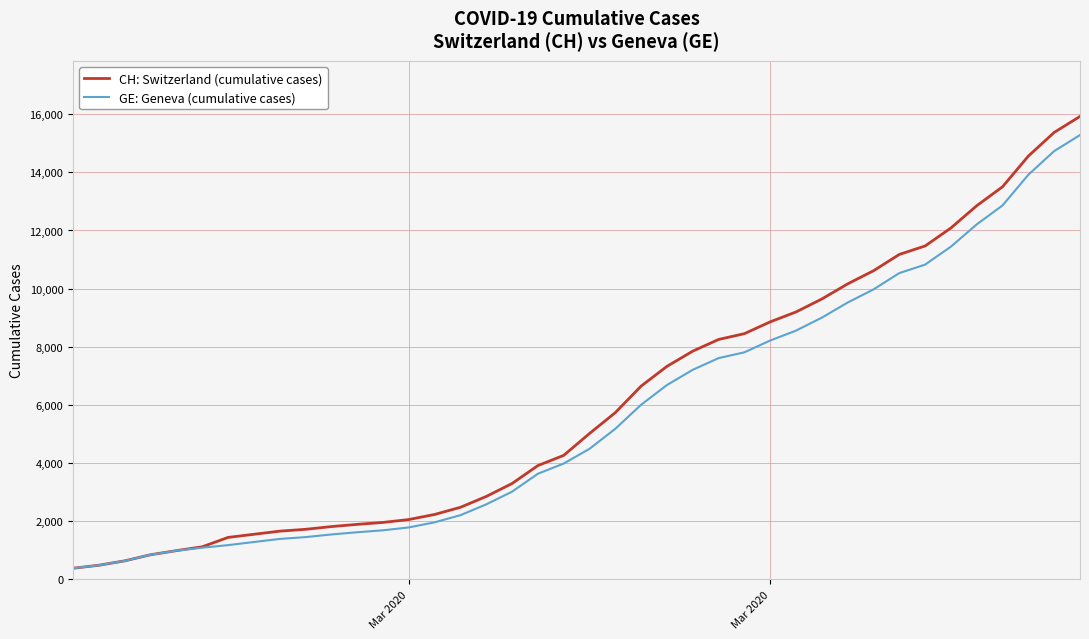

Rank the series by their average value, from lowest to highest.

GE: Geneva (cumulative cases), CH: Switzerland (cumulative cases)